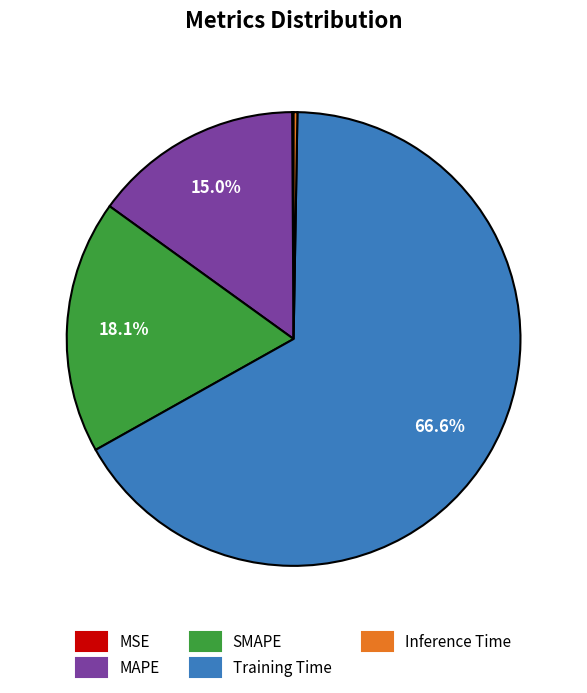

How much of the chart is everything except SMAPE?

81.9%